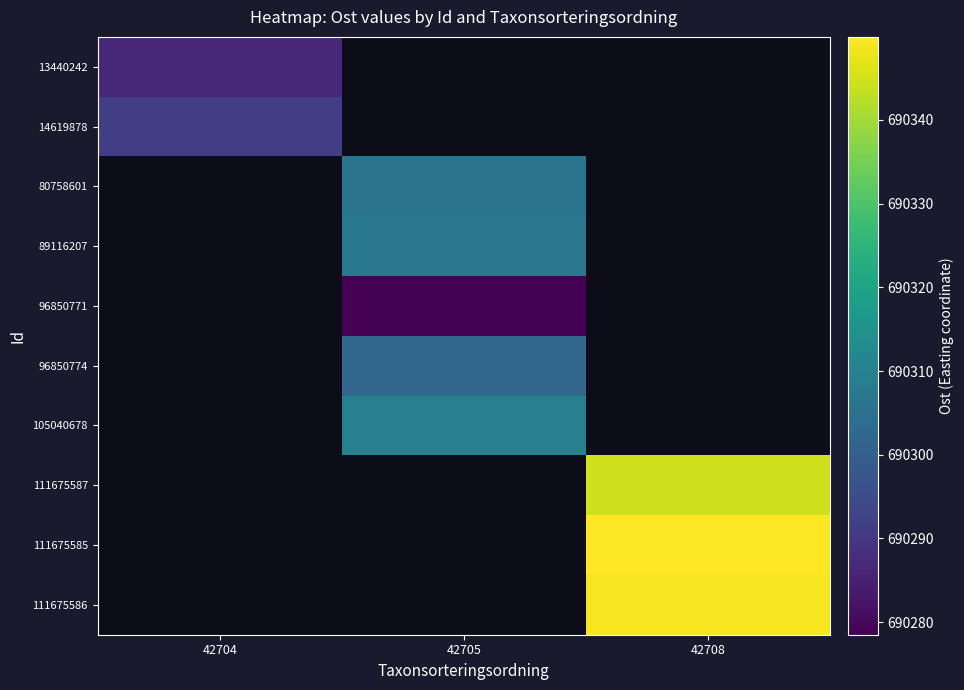

Which category has the lowest value across all series?

42705